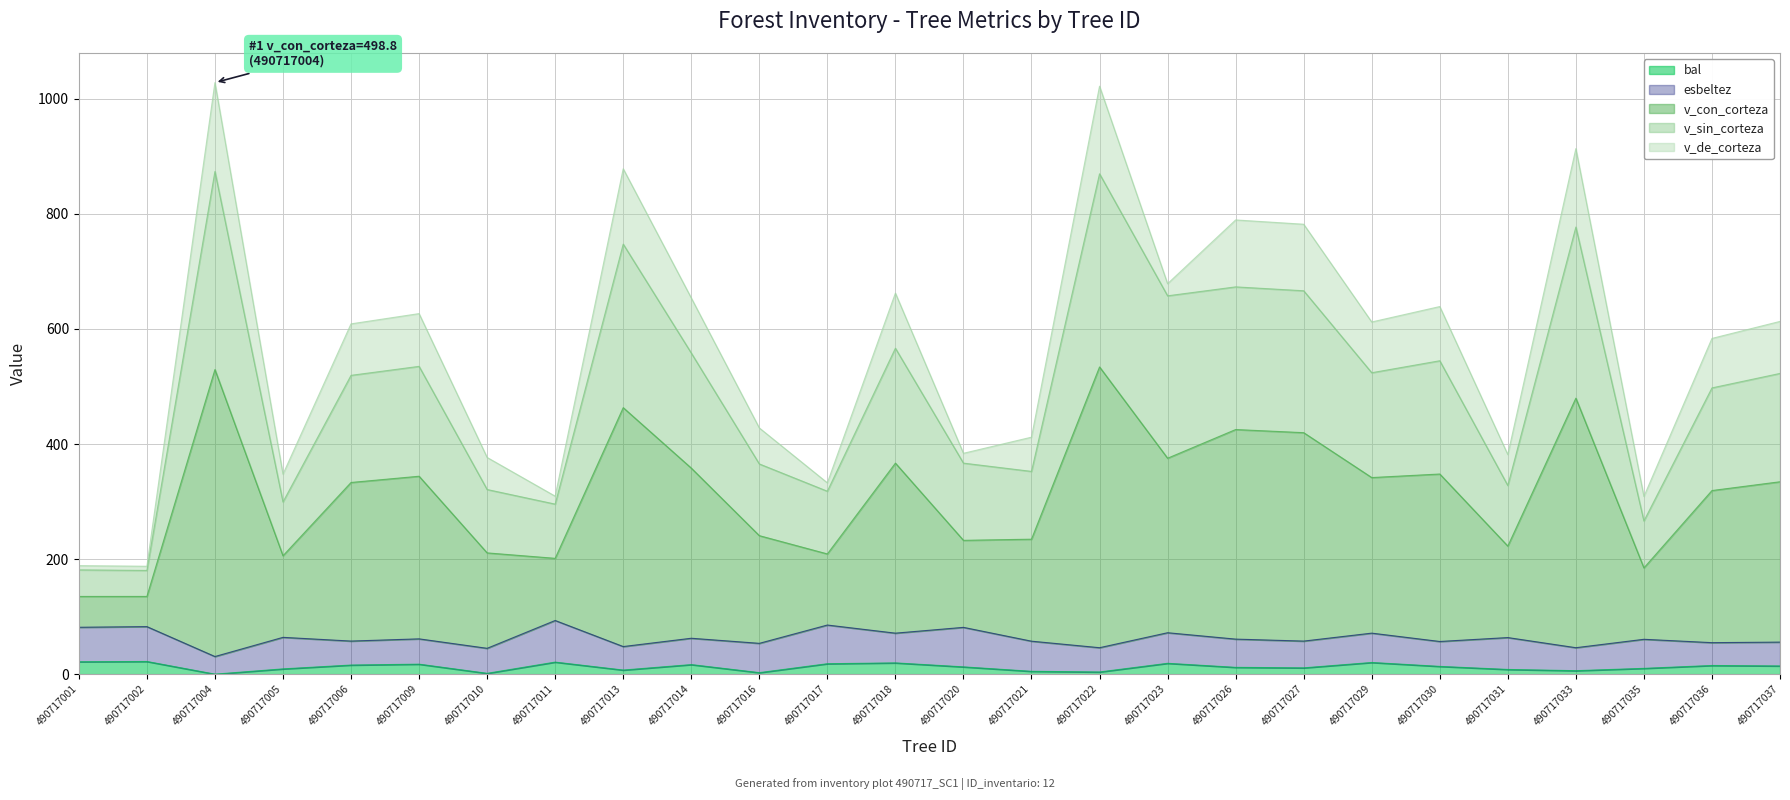

What is the approximate value of v_sin_corteza at 490717020?

366.8